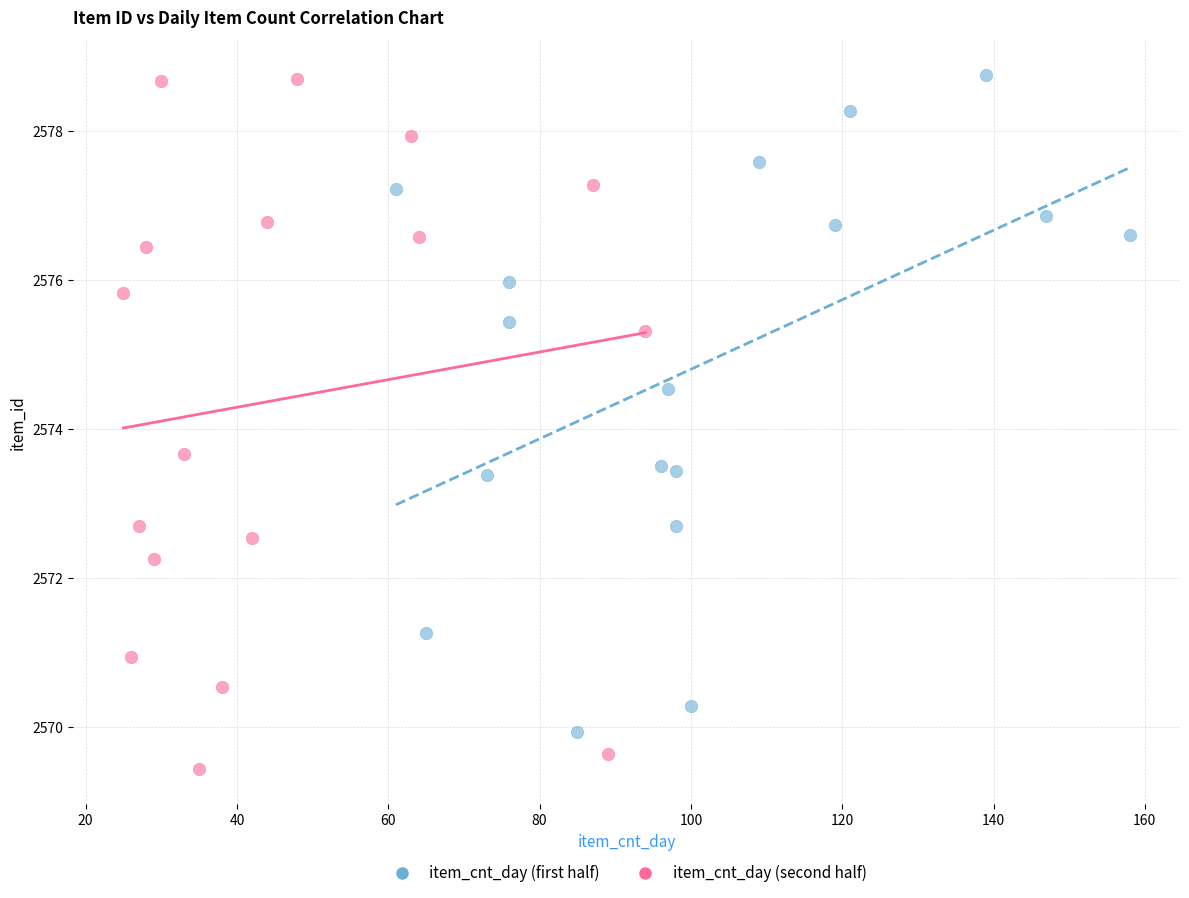

Which series has the widest spread of Y values?

item_cnt_day (second half)